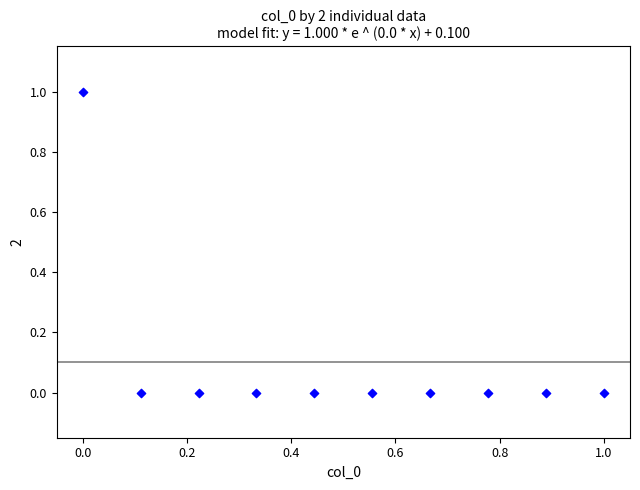

How many data points are displayed?

10